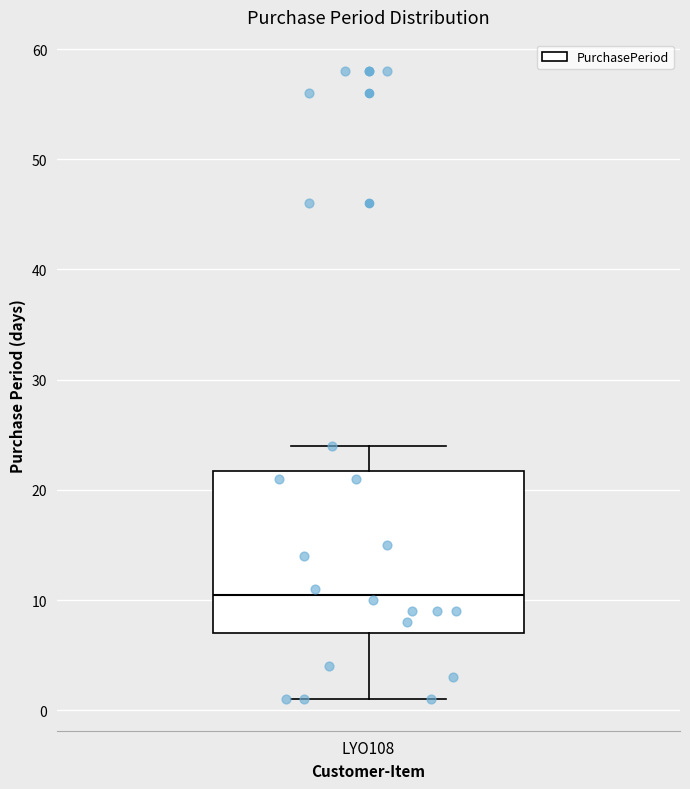

Where does the upper whisker of the box for LYO108 end on the y-axis? The values are not printed on the chart, so give them approximately, as read against the axis.

24